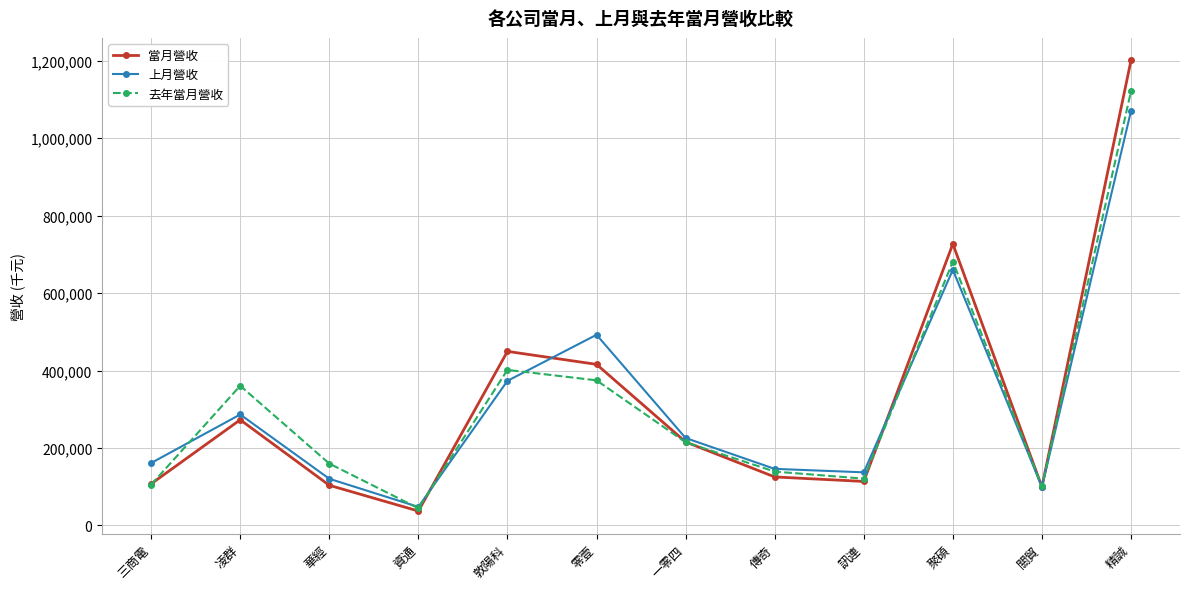

List the series in order of their peak value, highest first.

當月營收, 去年當月營收, 上月營收